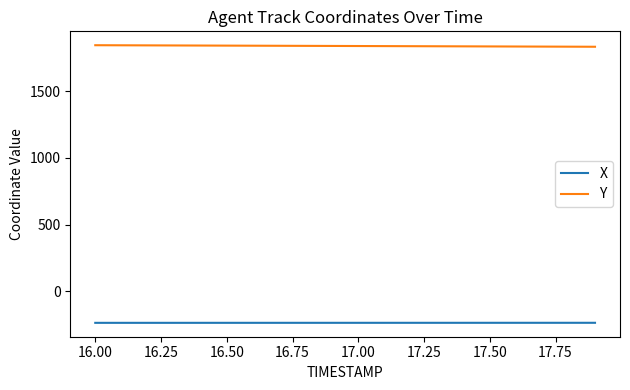

What is the minimum value for X?

-237.0